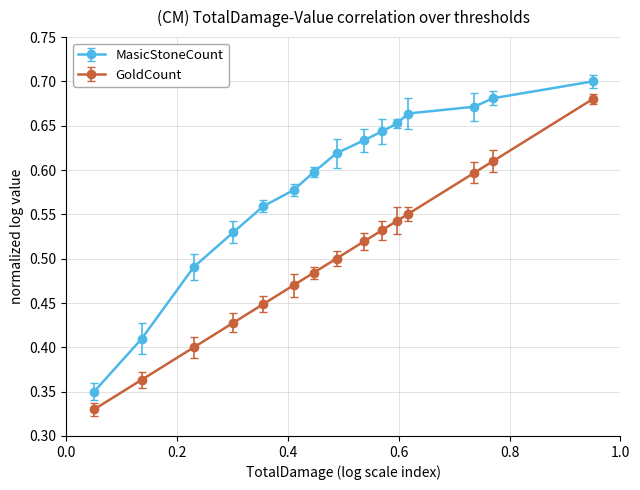

Rank the series by their maximum value, from highest to lowest.

MasicStoneCount, GoldCount